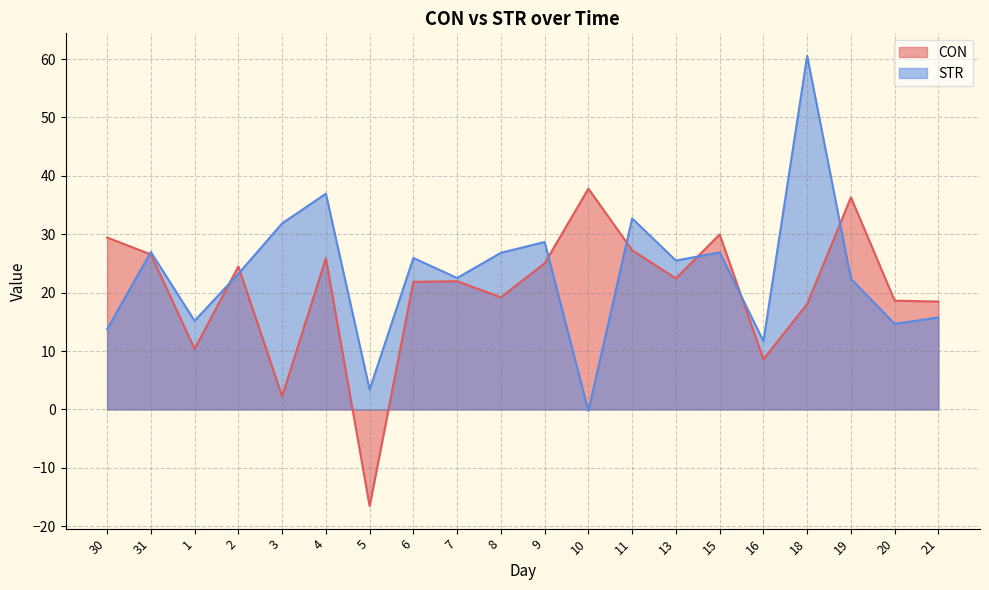

What is the value of the STR point at the 11th from the left?

28.7